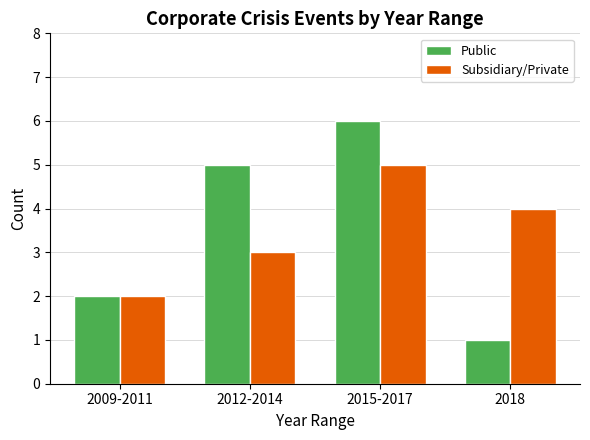

Reading left to right, extract all data points from this chart.

Public: 2009-2011=2	2012-2014=5	2015-2017=6	2018=1
Subsidiary/Private: 2009-2011=2	2012-2014=3	2015-2017=5	2018=4